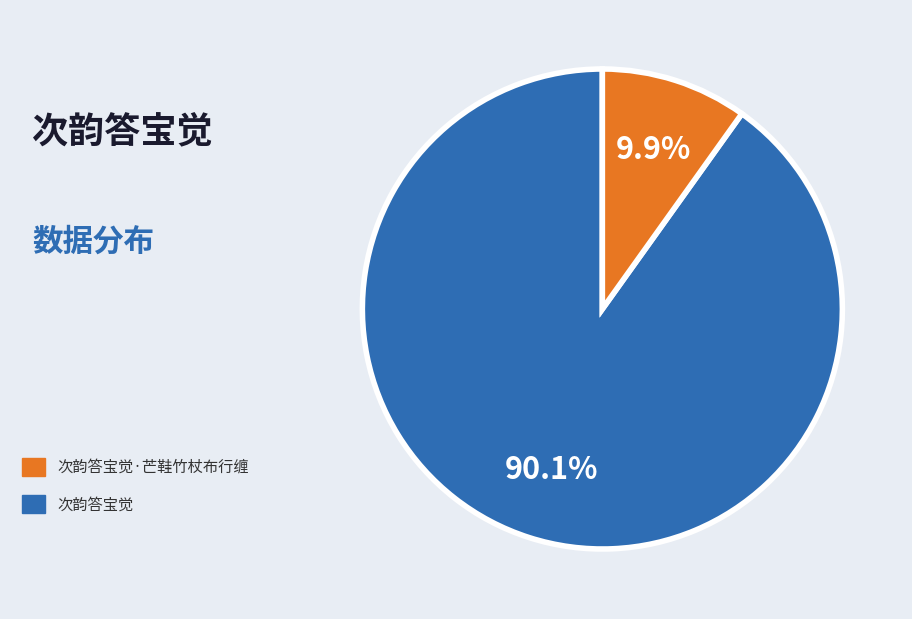

To the nearest percent, what is the difference between the largest and smallest slice percentages?

80%